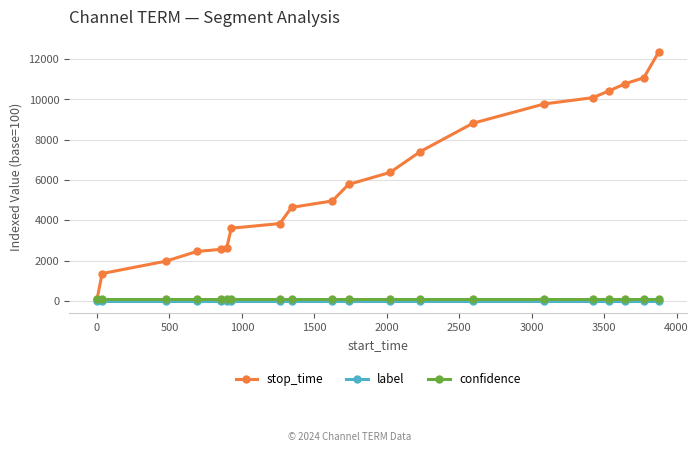

What is the maximum value shown in the chart?

12357.1